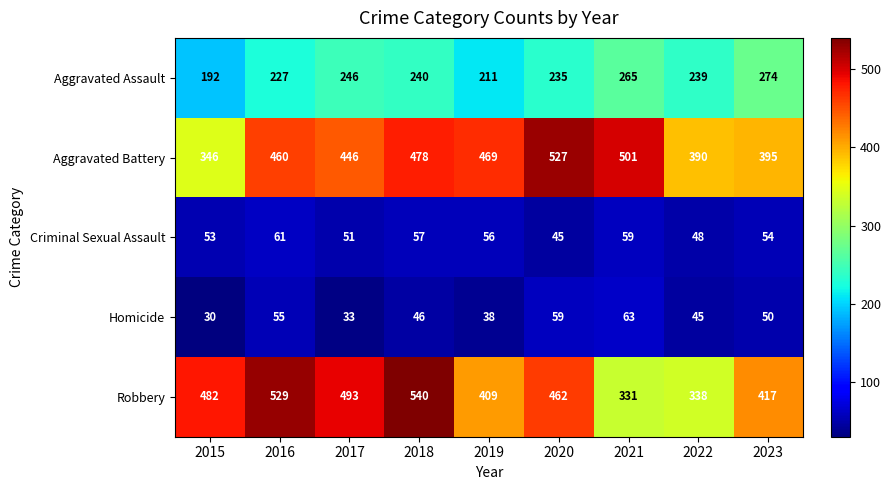

What is the spread (max minus min) of values at 2022?

345